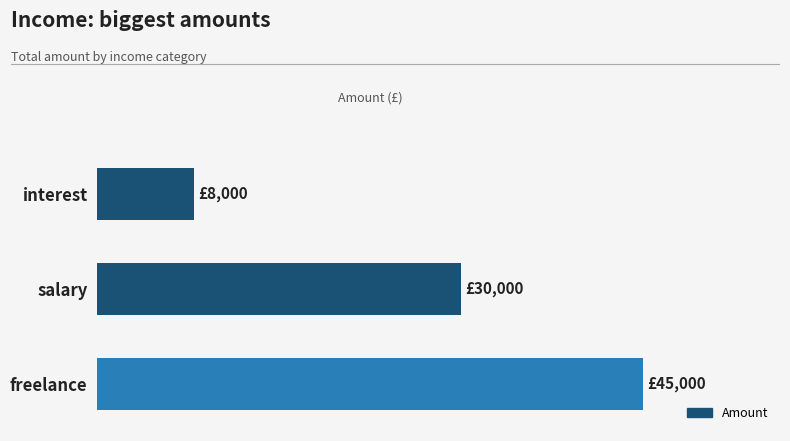

Does the chart contain any negative values?

No